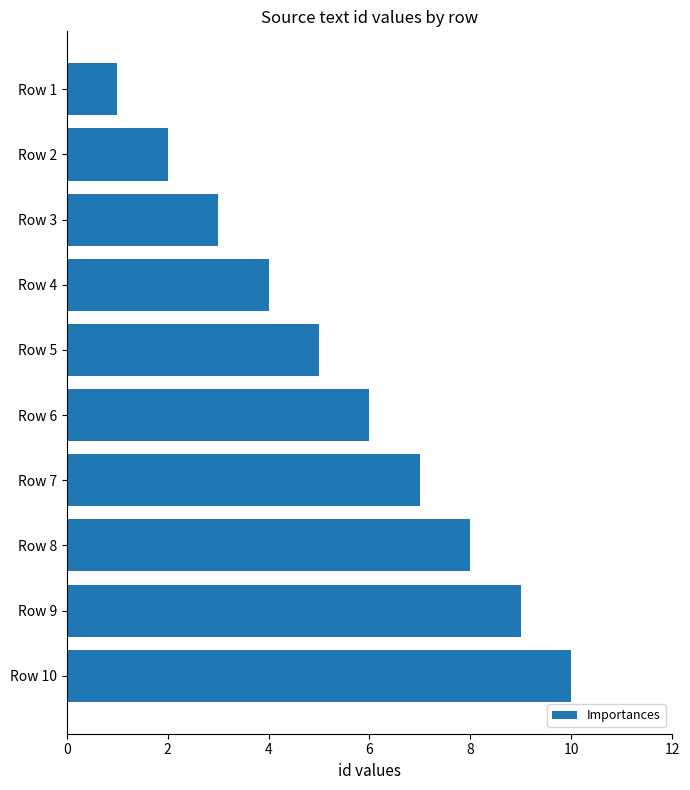

At which category does the chart reach its minimum across all series?

Row 1